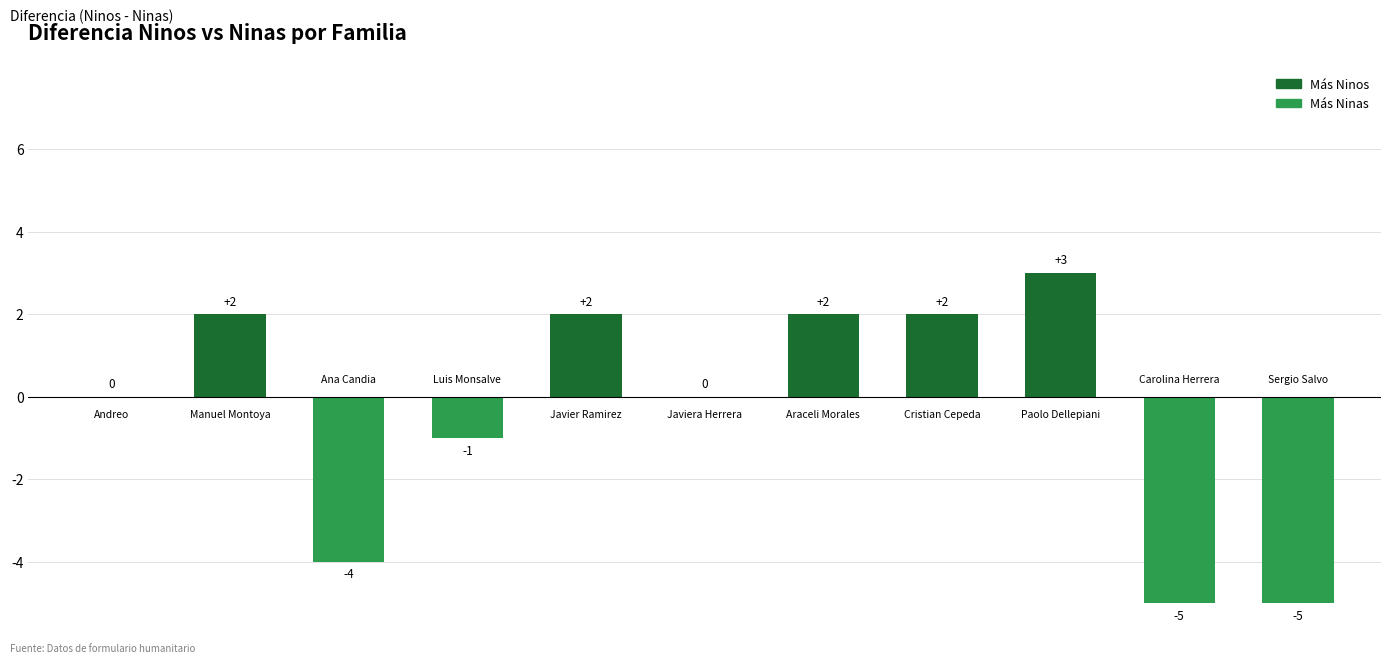

How many series are shown in this chart?

1